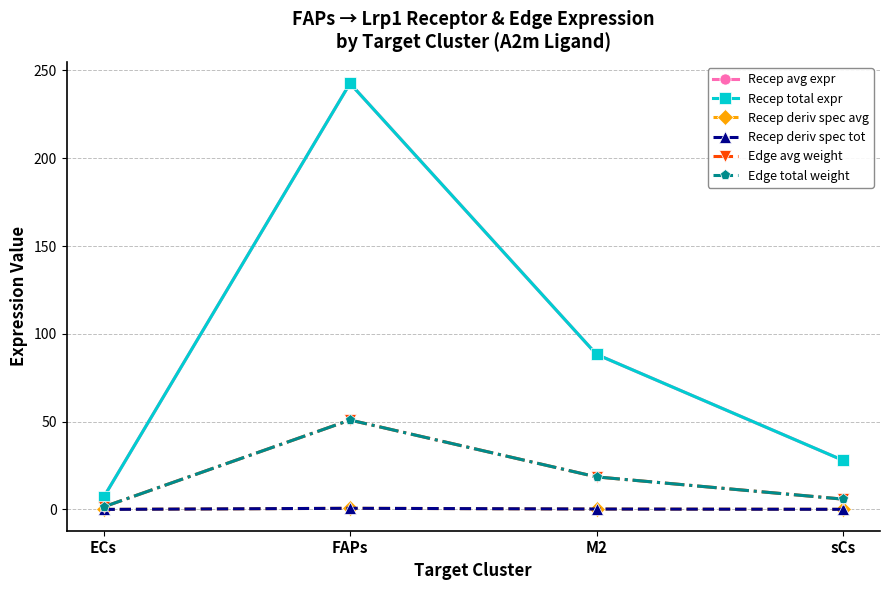

Which label corresponds to the largest value in the chart?

FAPs